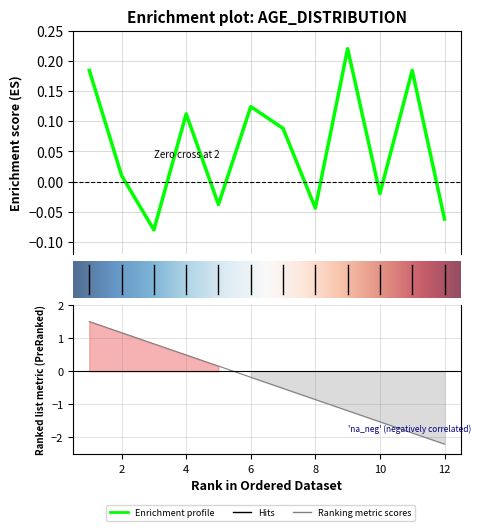

List the labels in order of value, largest first.

9, 1, 11, 6, 4, 7, 2, 10, 5, 8, 12, 3